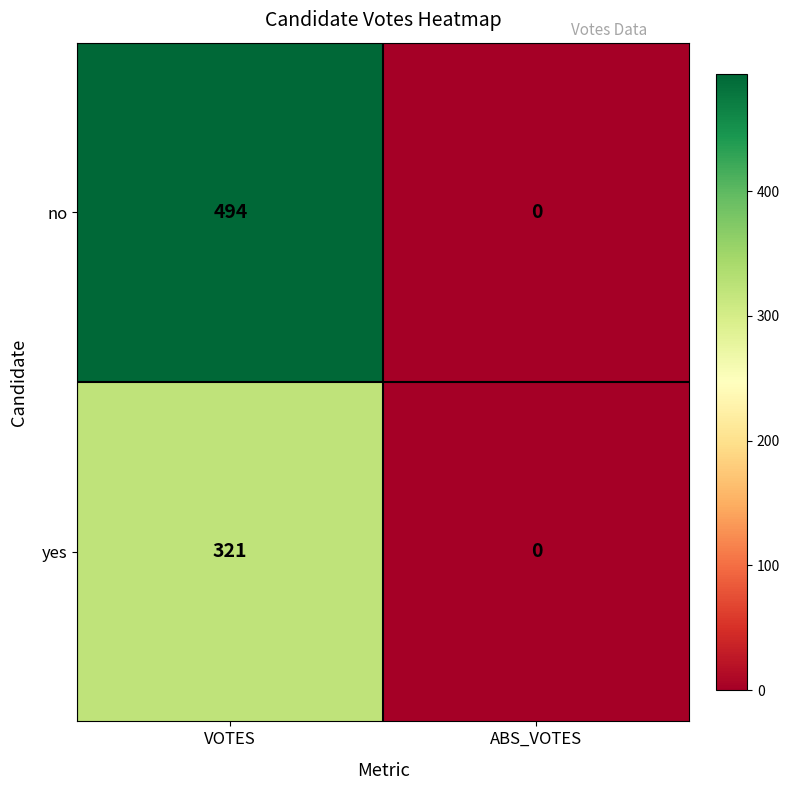

What is the difference between the no values at ABS_VOTES and VOTES?

494